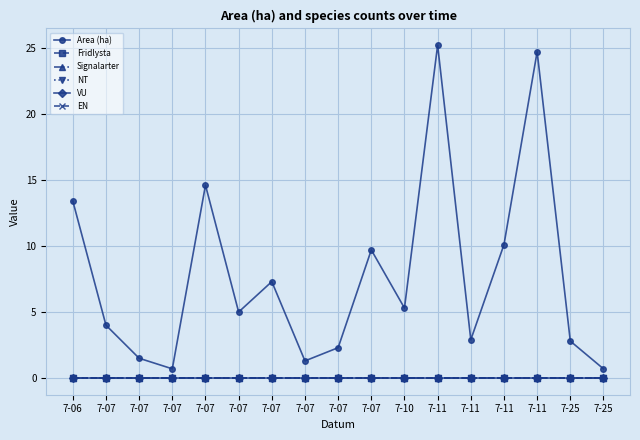

Reading left to right, transcribe all the data shown in this chart.

Area (ha): 13.4	4.0	1.5	0.7	14.6	5.0	7.3	1.3	2.3	9.7	5.3	25.2	2.9	10.1	24.7	2.8	0.7
Fridlysta: 0.0	0.0	0.0	0.0	0.0	0.0	0.0	0.0	0.0	0.0	0.0	0.0	0.0	0.0	0.0	0.0	0.0
Signalarter: 0.0	0.0	0.0	0.0	0.0	0.0	0.0	0.0	0.0	0.0	0.0	0.0	0.0	0.0	0.0	0.0	0.0
NT: 0.0	0.0	0.0	0.0	0.0	0.0	0.0	0.0	0.0	0.0	0.0	0.0	0.0	0.0	0.0	0.0	0.0
VU: 0.0	0.0	0.0	0.0	0.0	0.0	0.0	0.0	0.0	0.0	0.0	0.0	0.0	0.0	0.0	0.0	0.0
EN: 0.0	0.0	0.0	0.0	0.0	0.0	0.0	0.0	0.0	0.0	0.0	0.0	0.0	0.0	0.0	0.0	0.0